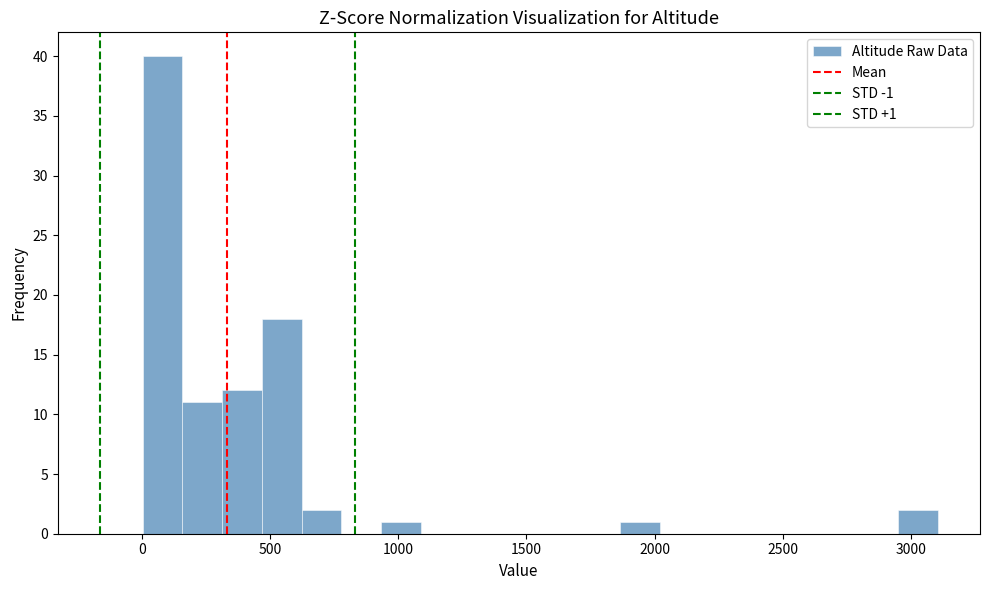

Around what value on the x-axis is the tallest bar? Give the approximate position of its centre, as read against the axis.

100